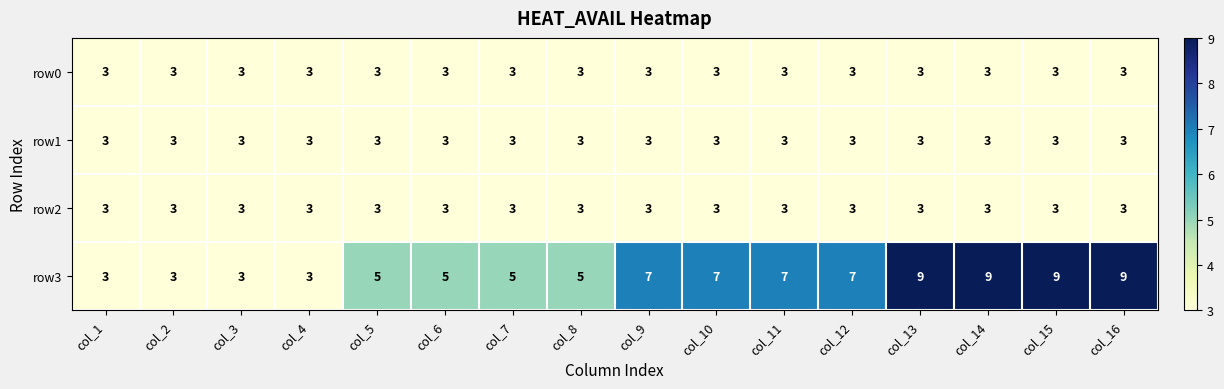

What is the difference between the highest and lowest values at col_9?

4